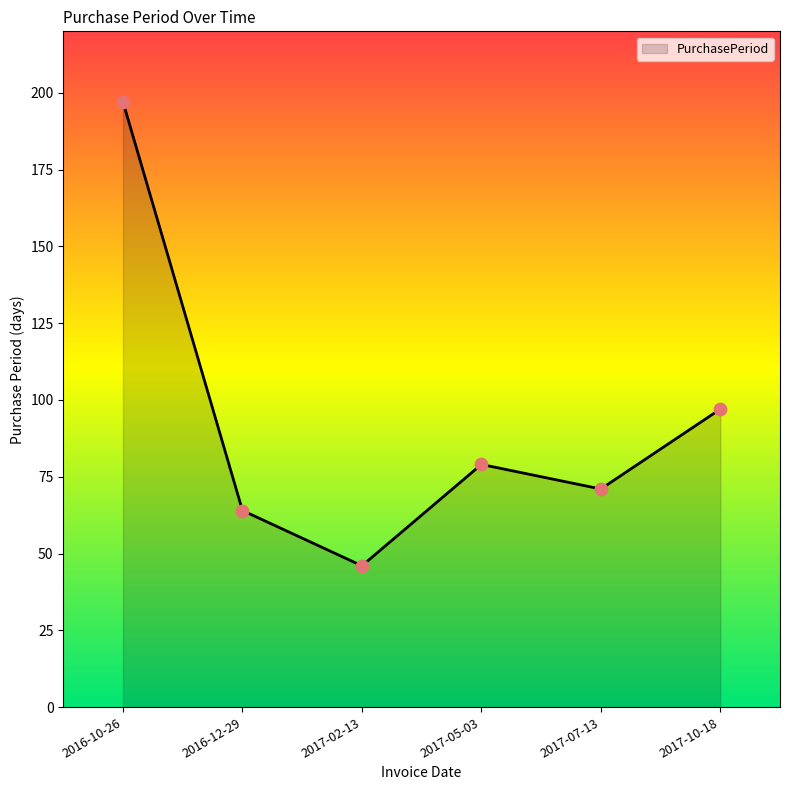

Approximately how many times larger is the value at 2017-10-18 compared to 2016-12-29?

1.5